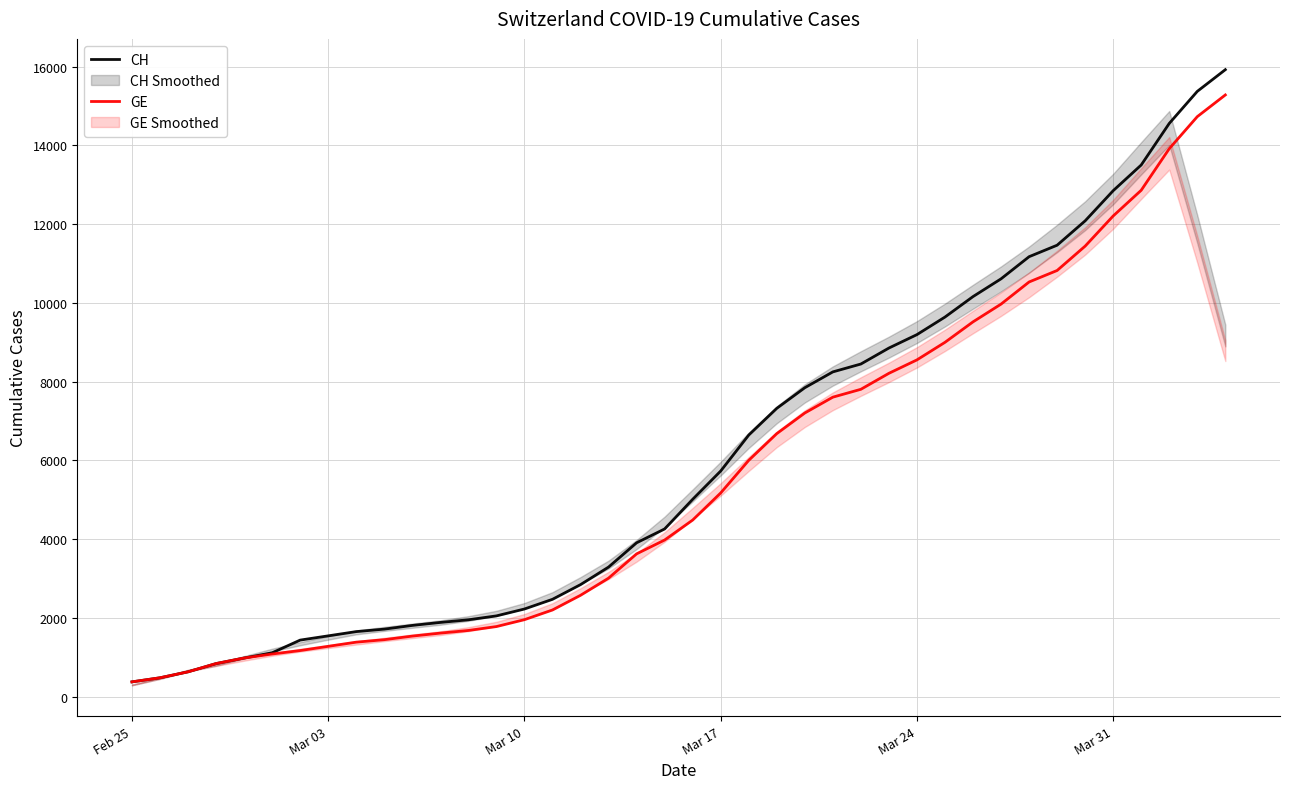

What is the maximum value for CH?

15926